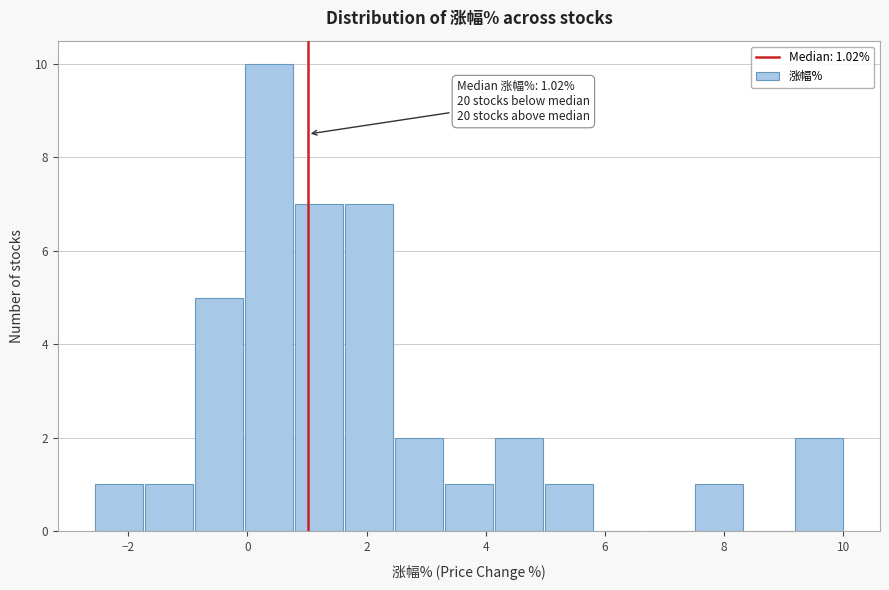

Which range on the x-axis has the tallest bar?

0.0 to 0.8